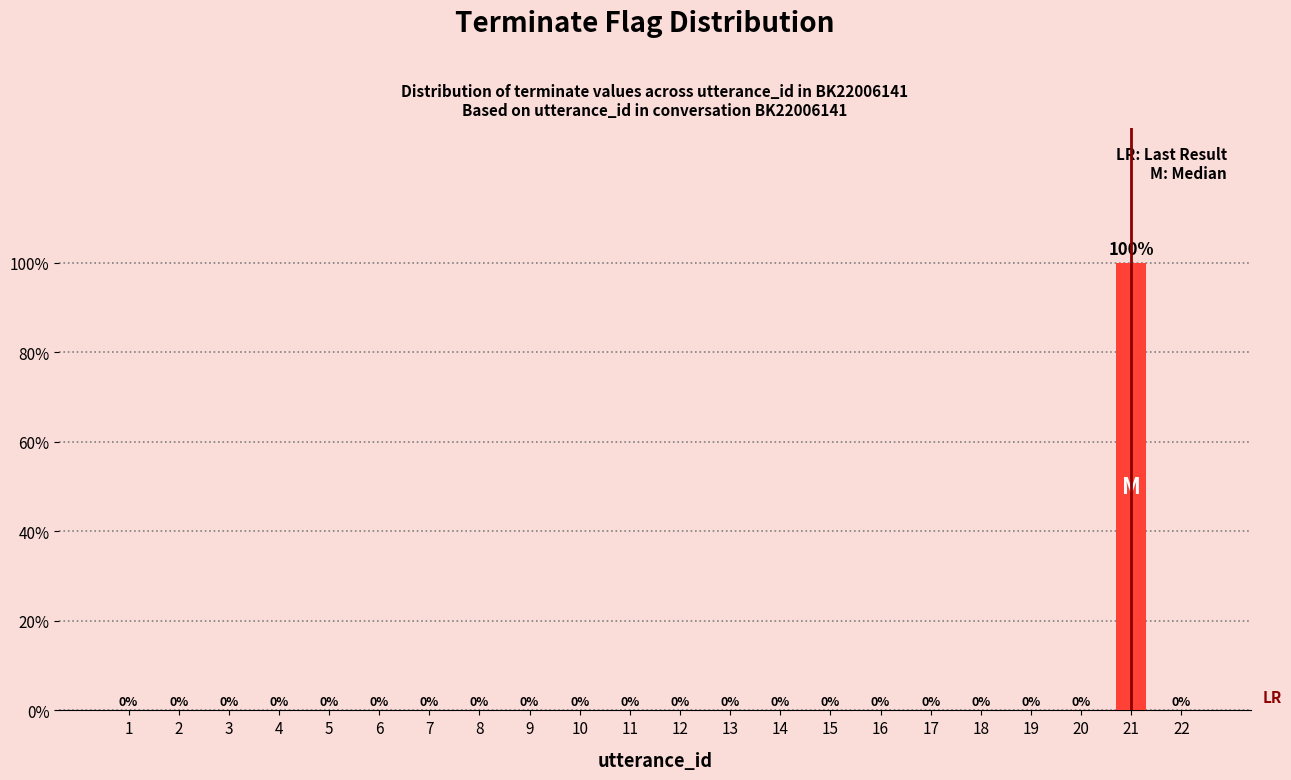

Reading left to right, what are all the values shown in this chart?

1=0	2=0	3=0	4=0	5=0	6=0	7=0	8=0	9=0	10=0	11=0	12=0	13=0	14=0	15=0	16=0	17=0	18=0	19=0	20=0	21=1	22=0